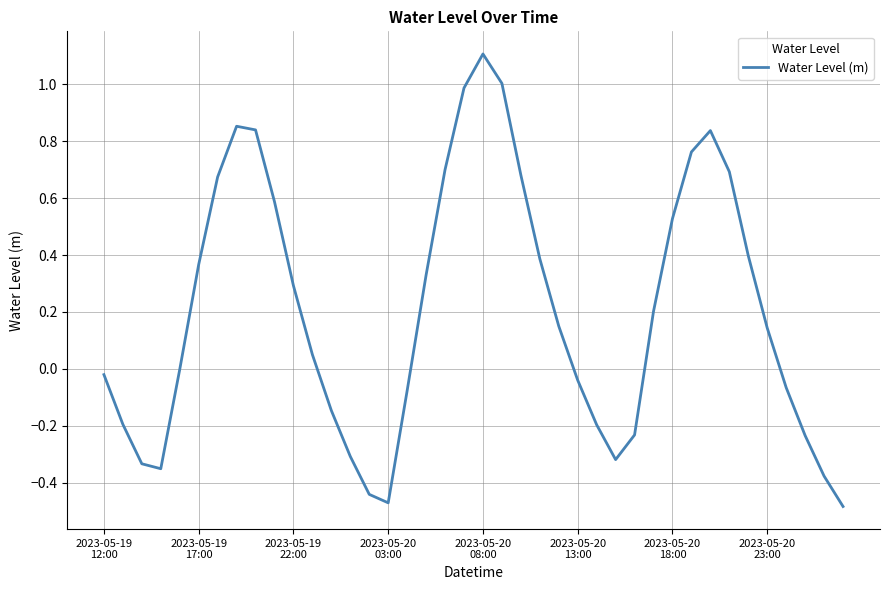

Count the number of data series in this chart.

1